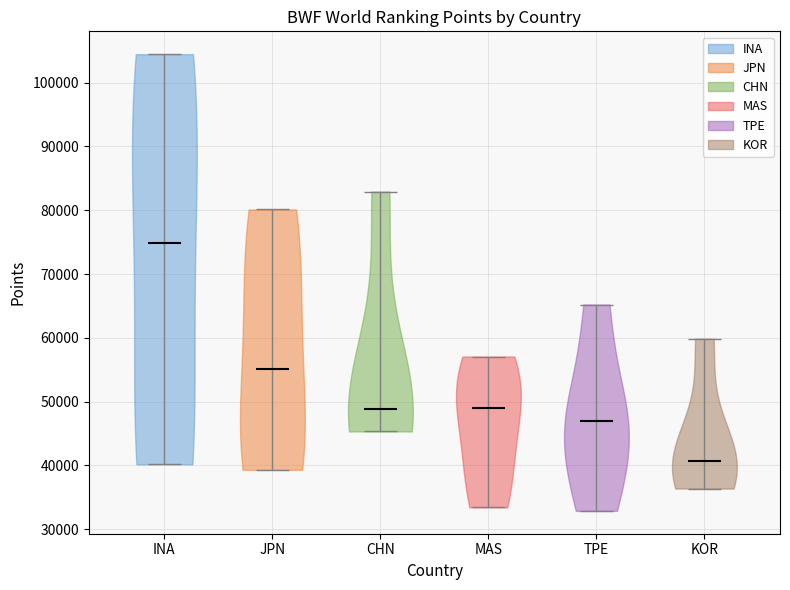

Which violin has the highest median line?

INA